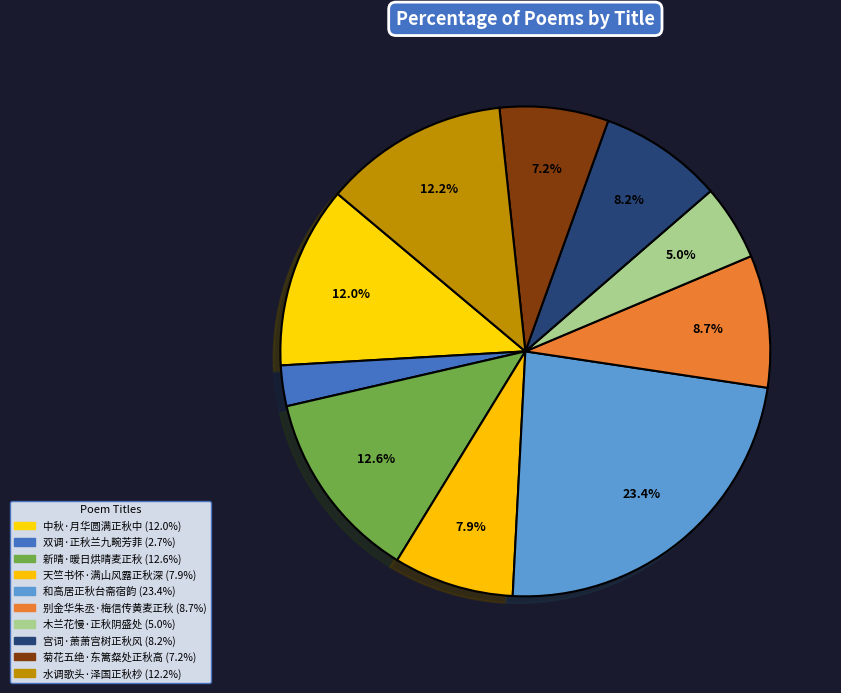

Is there a majority slice in this chart?

No